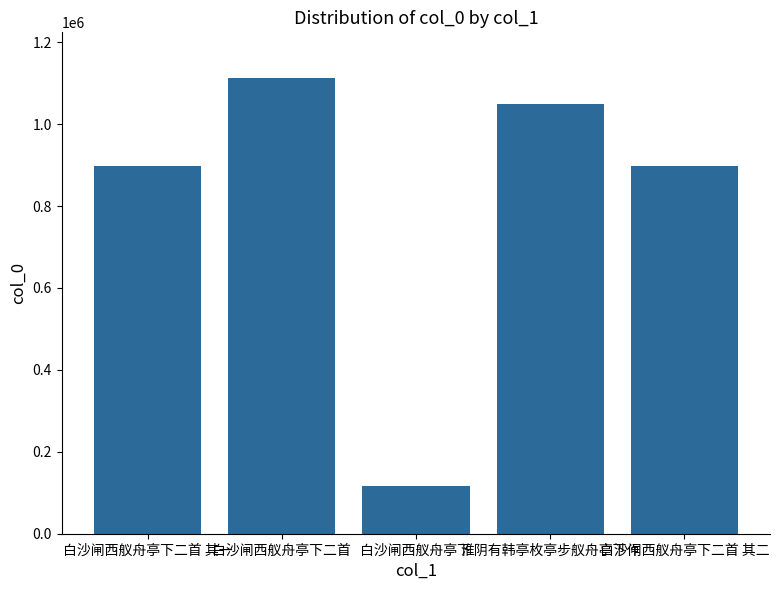

What is the label of the 3rd bar from the right?

白沙闸西舣舟亭下